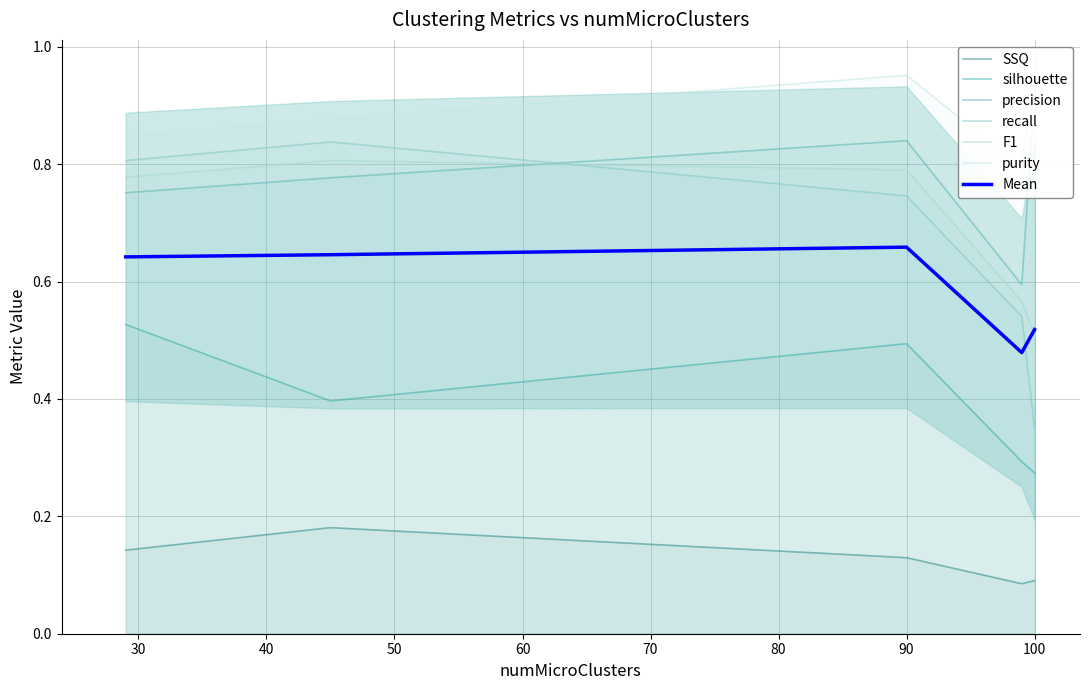

True or false: purity and recall cross at least once.

False